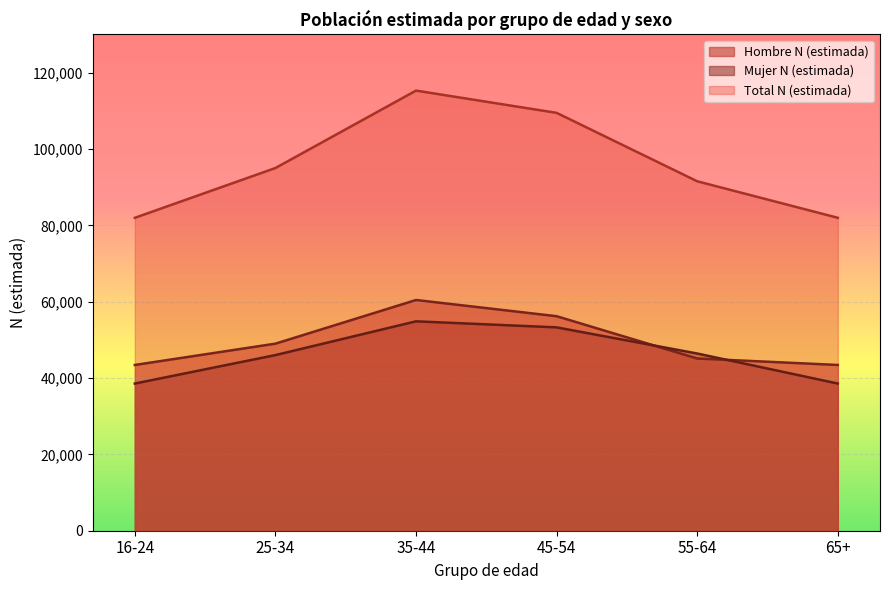

Where is the first local maximum for Mujer N (estimada)?

35-44